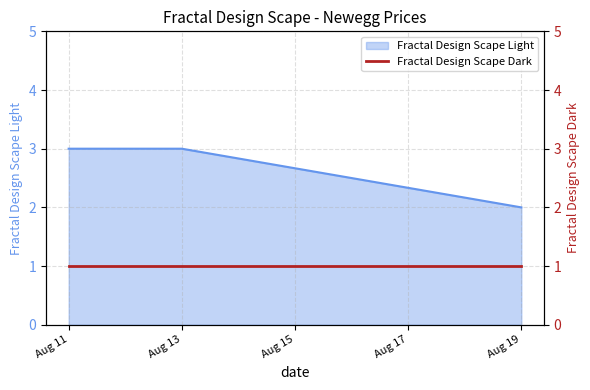

True or false: the data has more than 2 interior local peaks.

False